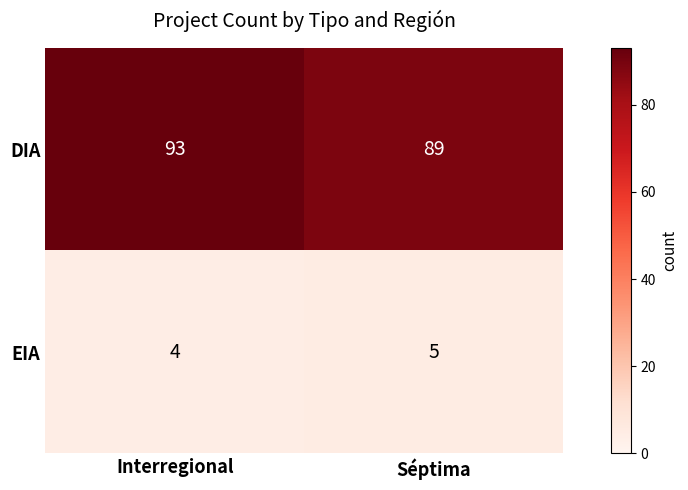

Rank the categories by EIA value from lowest to highest.

Interregional, Séptima